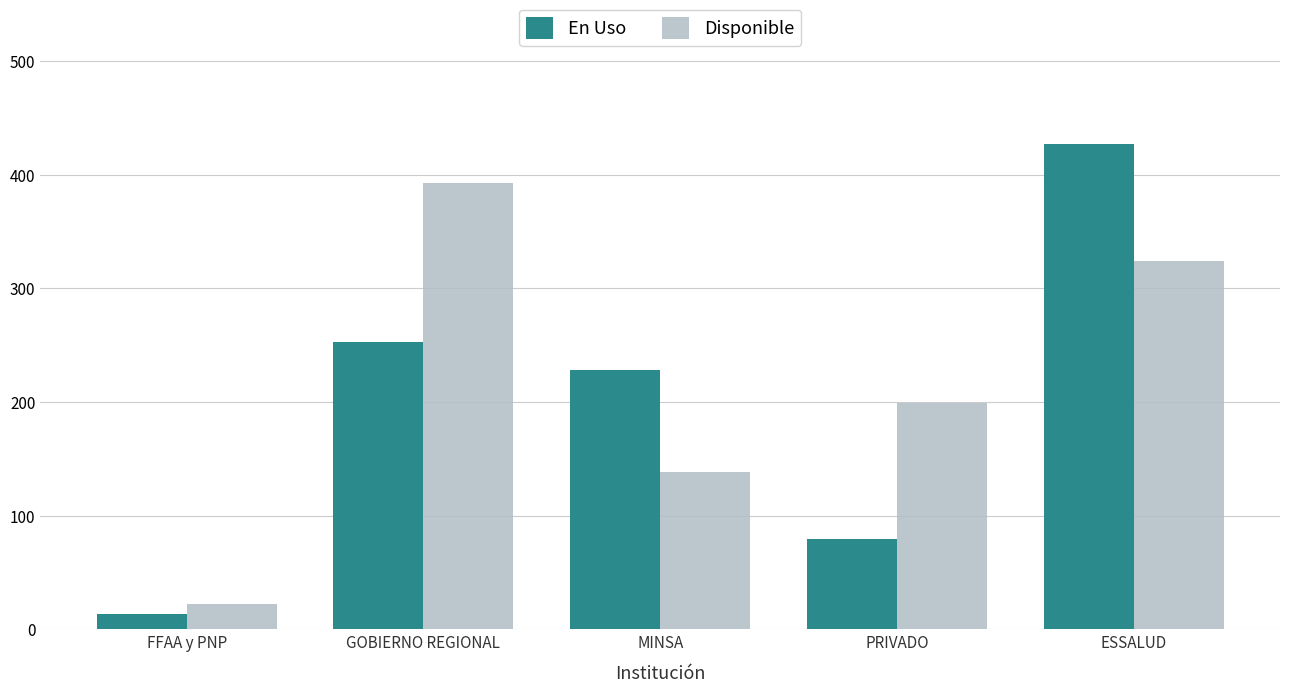

List the labels in order of En Uso value, smallest first.

FFAA y PNP, PRIVADO, MINSA, GOBIERNO REGIONAL, ESSALUD